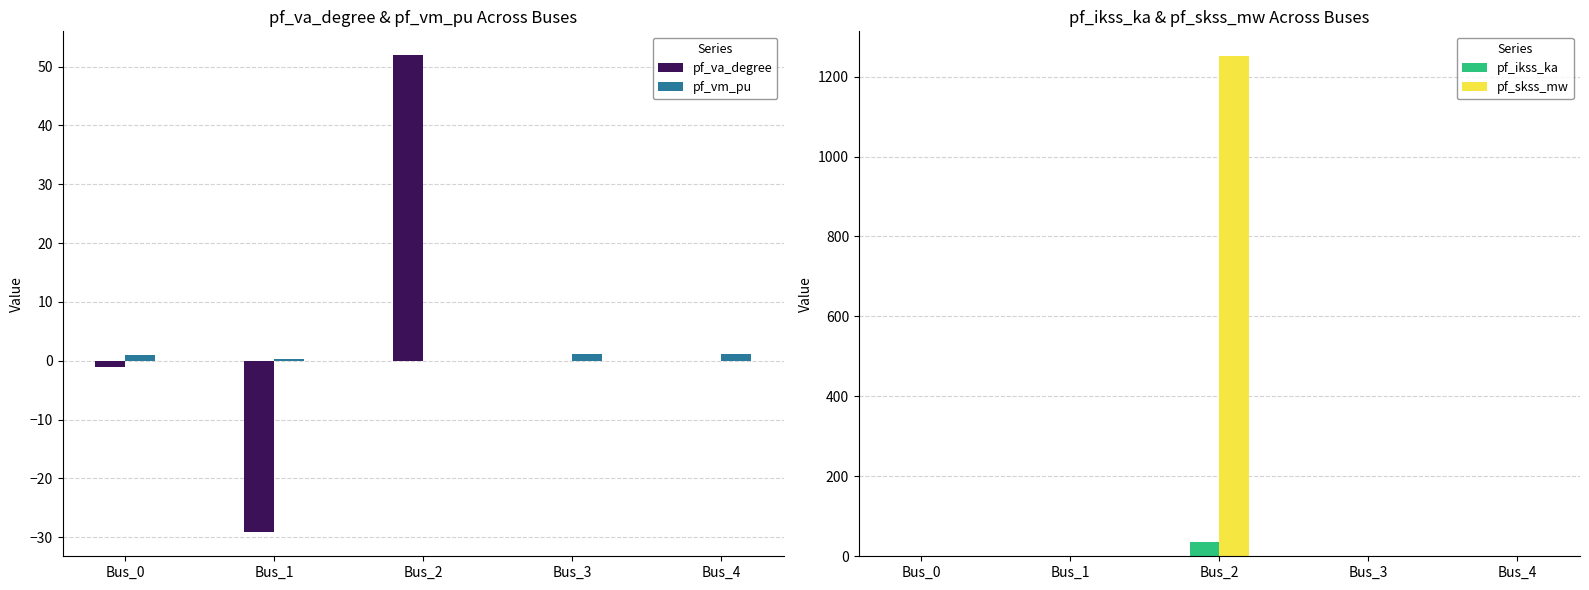

How many data points in pf_va_degree are less than 0?

4